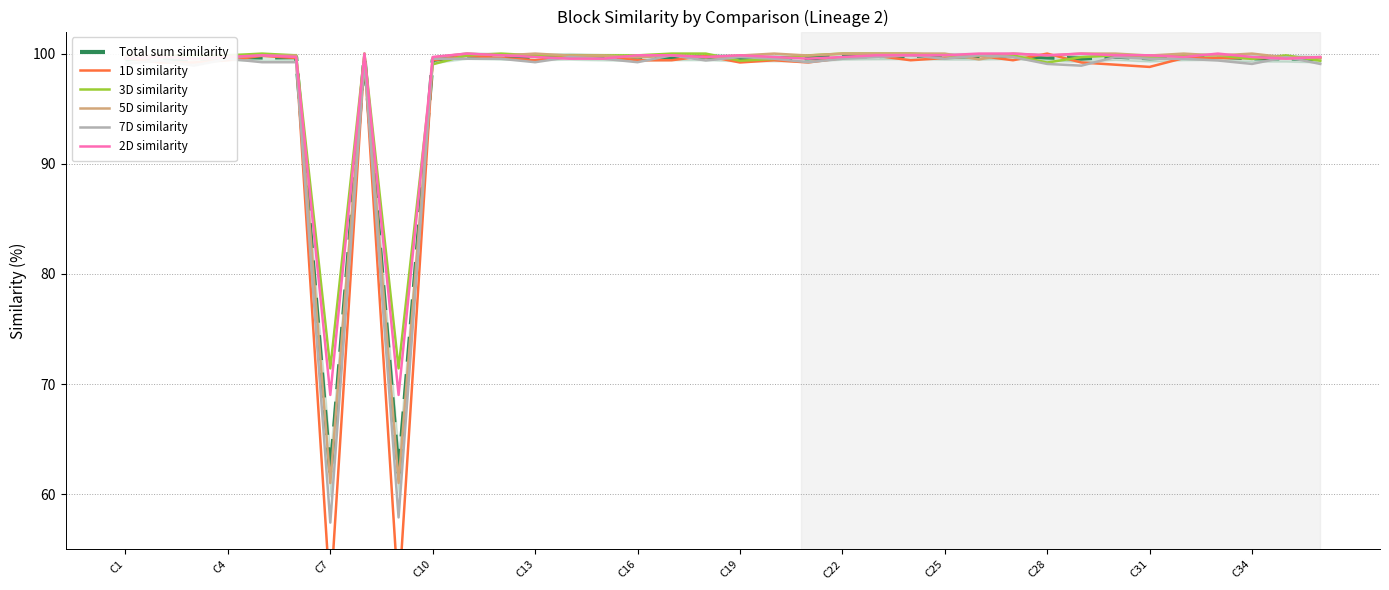

Is this an area chart (filled region under the line)?

No